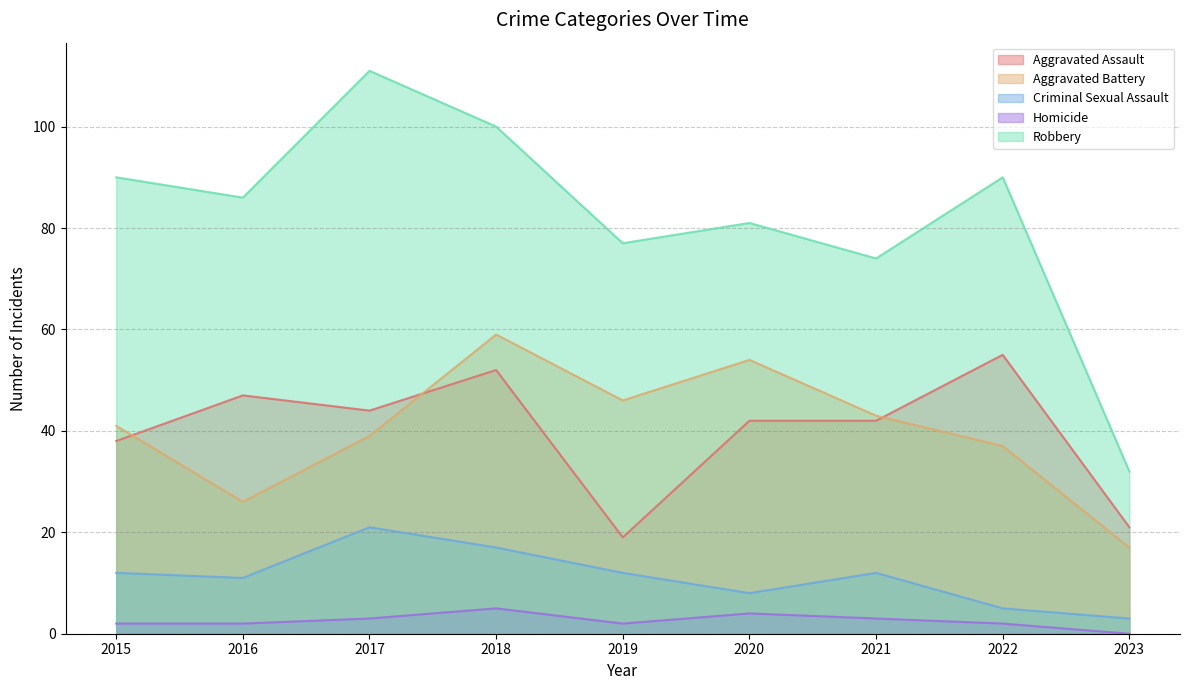

Between 2023 and 2015, which is larger?

2015